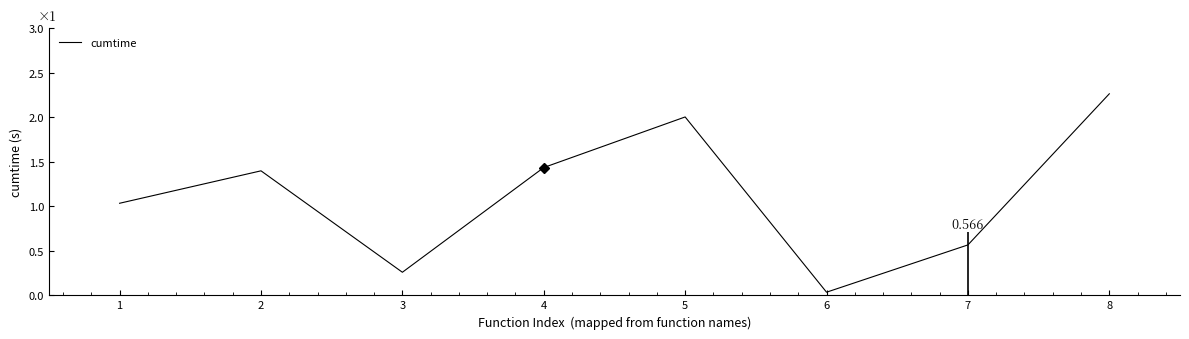

What is the difference between the maximum and second lowest values?

2.0